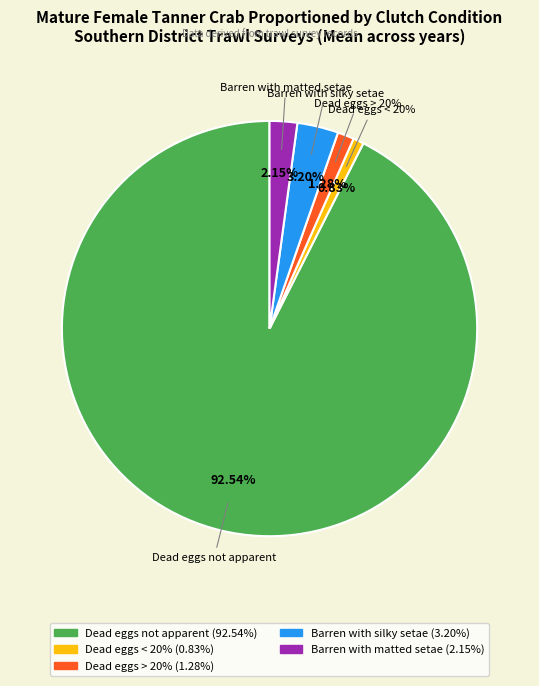

Count the number of slices in the pie.

5